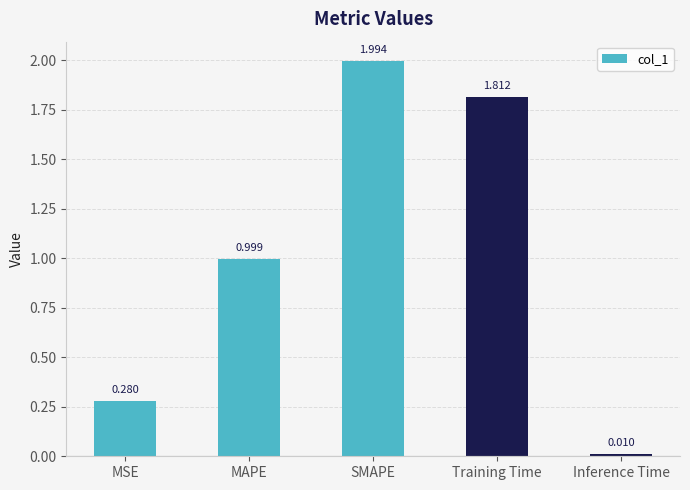

What is the label of the 1st bar from the right?

Inference Time